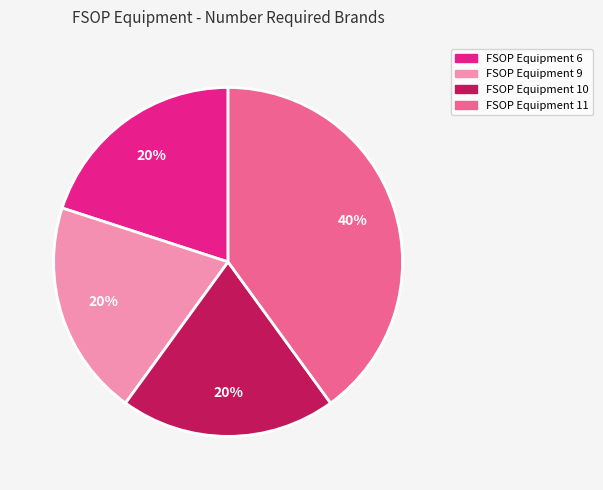

Which category has the biggest portion of the pie?

FSOP Equipment 11